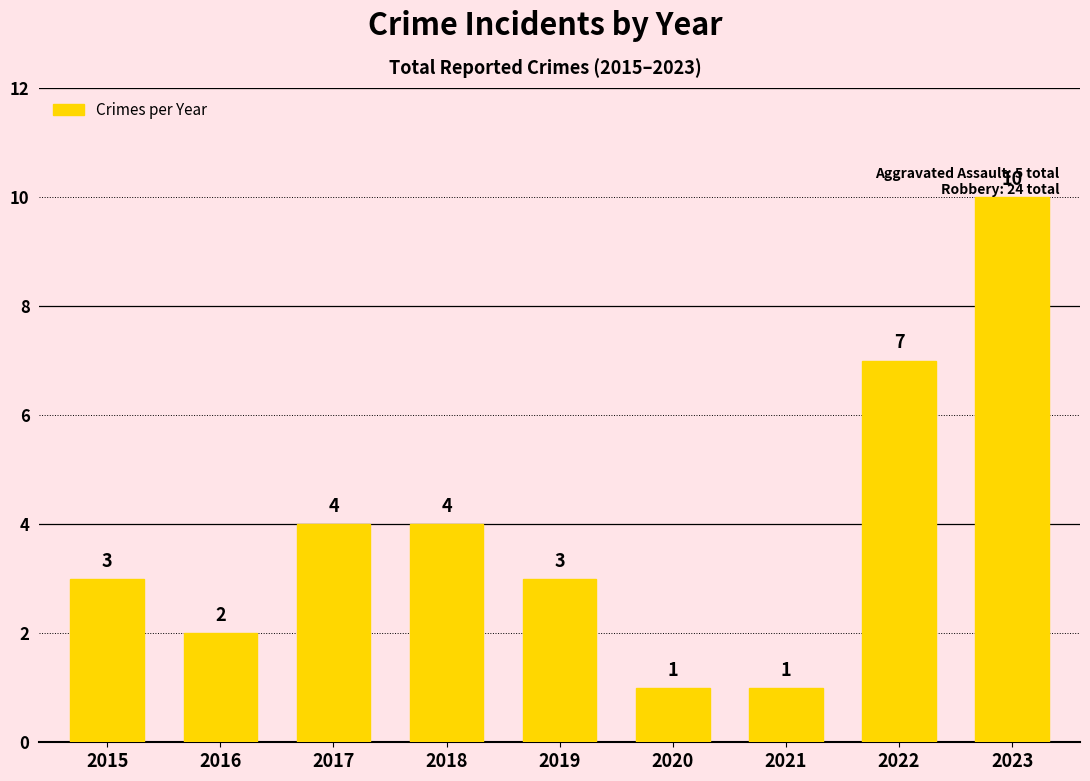

What is the change in value from 2019 to 2021?

-2